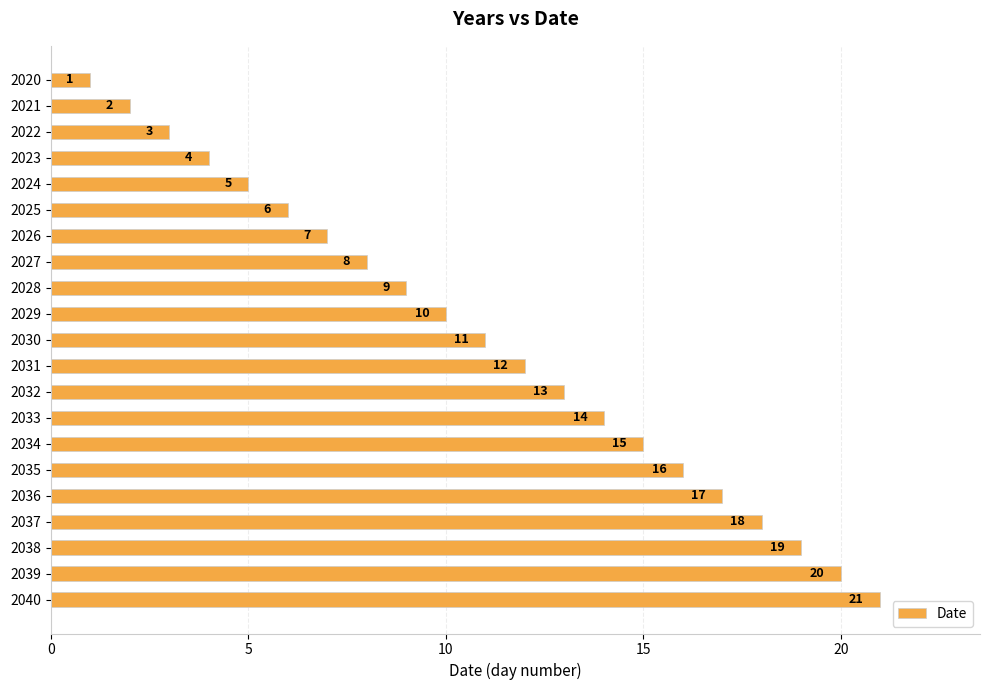

What is the smallest value displayed?

1